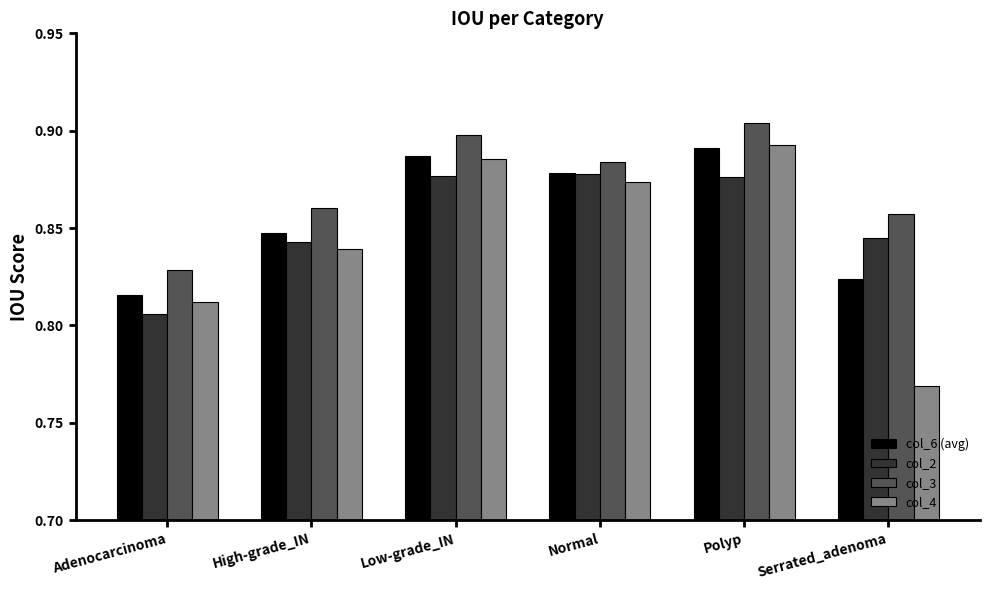

Which series changed the most between Polyp and Serrated_adenoma?

col_4